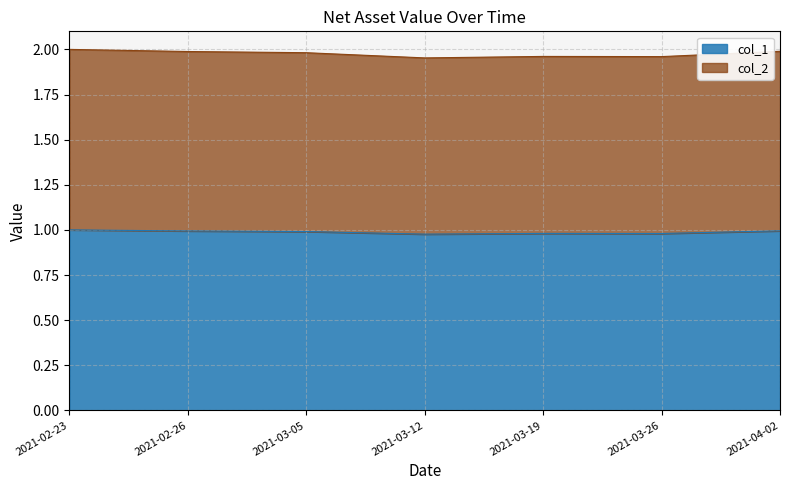

What value does the col_1 series have at 2021-02-23?

1.0